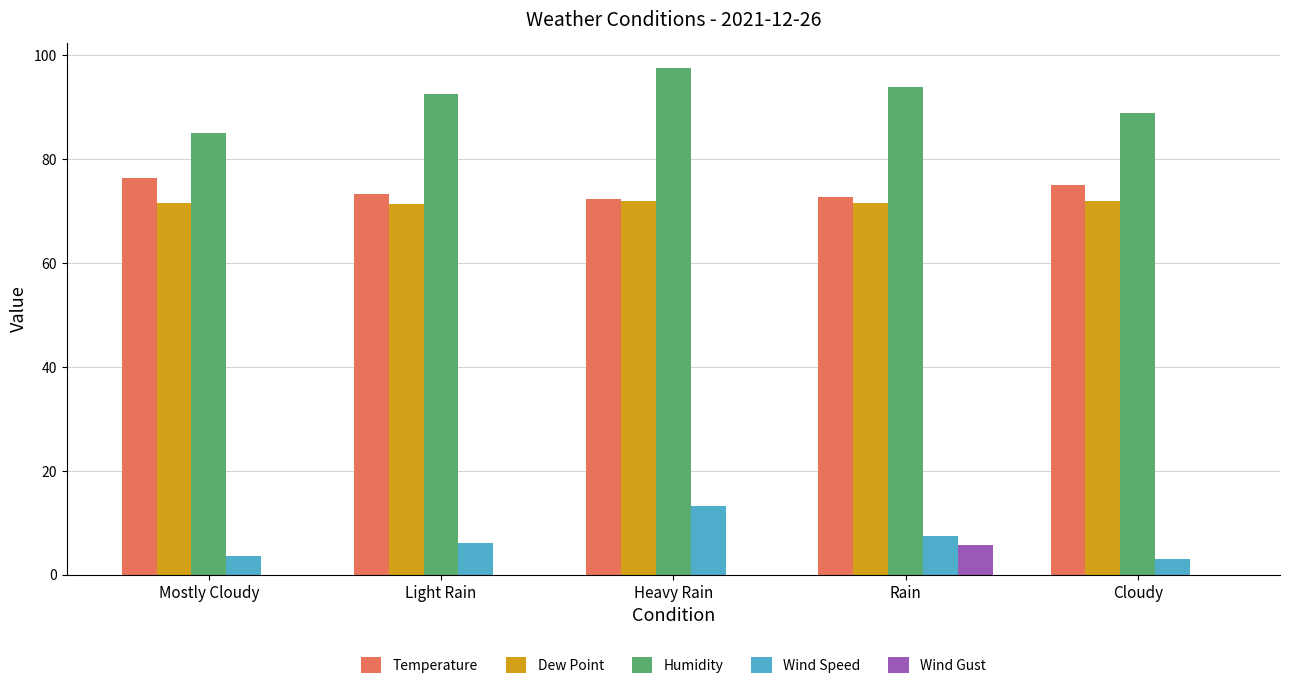

Between Mostly Cloudy and Heavy Rain, which series saw the biggest shift?

Humidity